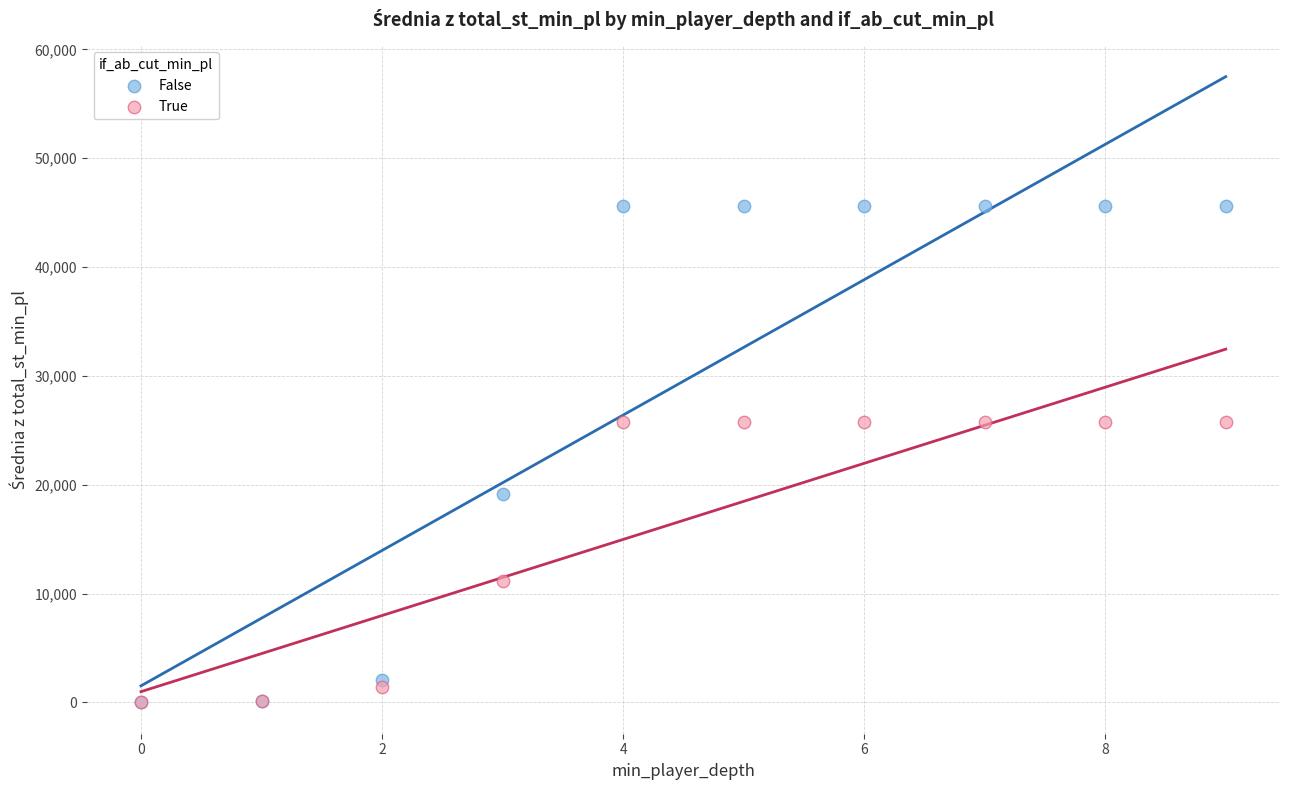

What are all the series names shown in the legend?

False, True